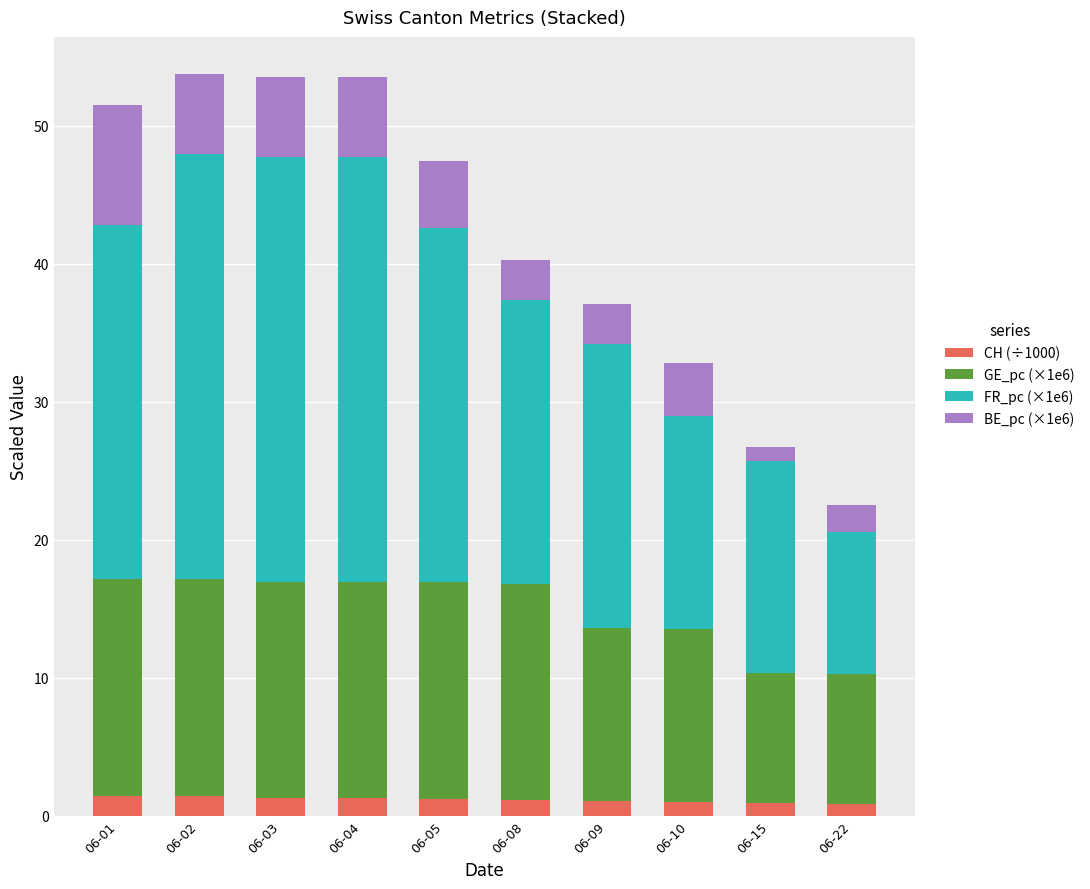

Does the chart contain any negative values?

No